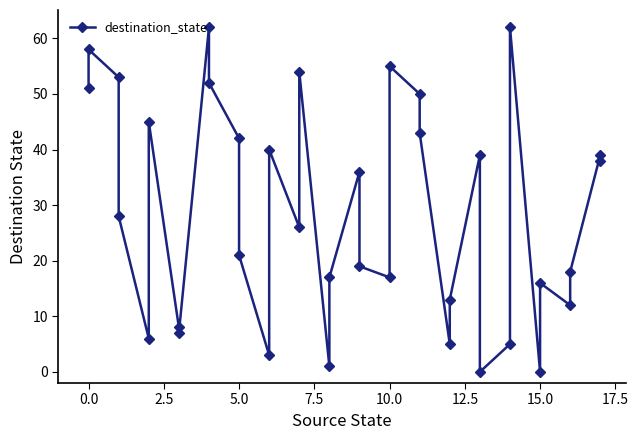

Reading left to right, extract all data points from this chart.

51	58	53	28	6	45	8	7	62	52	42	21	3	40	26	54	1	17	36	19	17	55	50	43	5	13	39	0	5	62	0	16	12	18	39	38